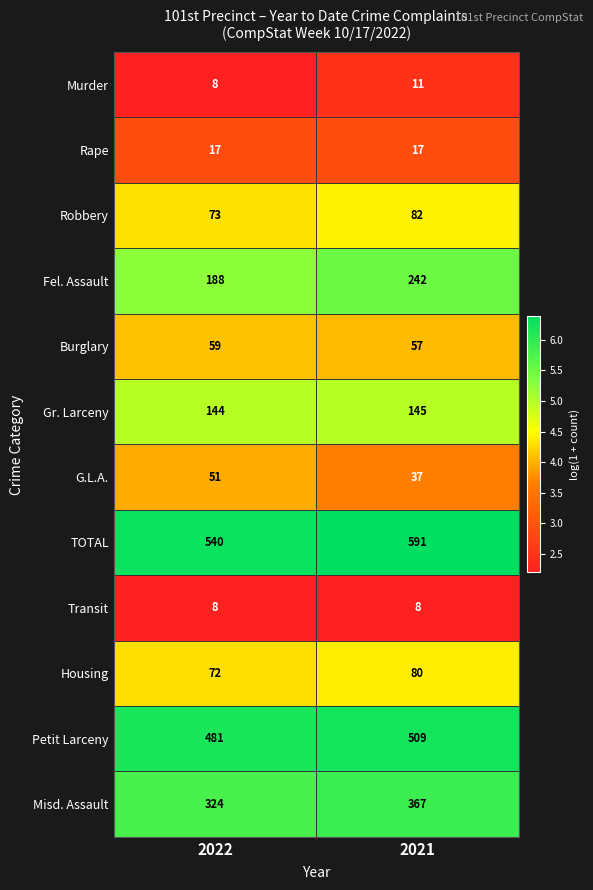

How many data points does each series have?

2